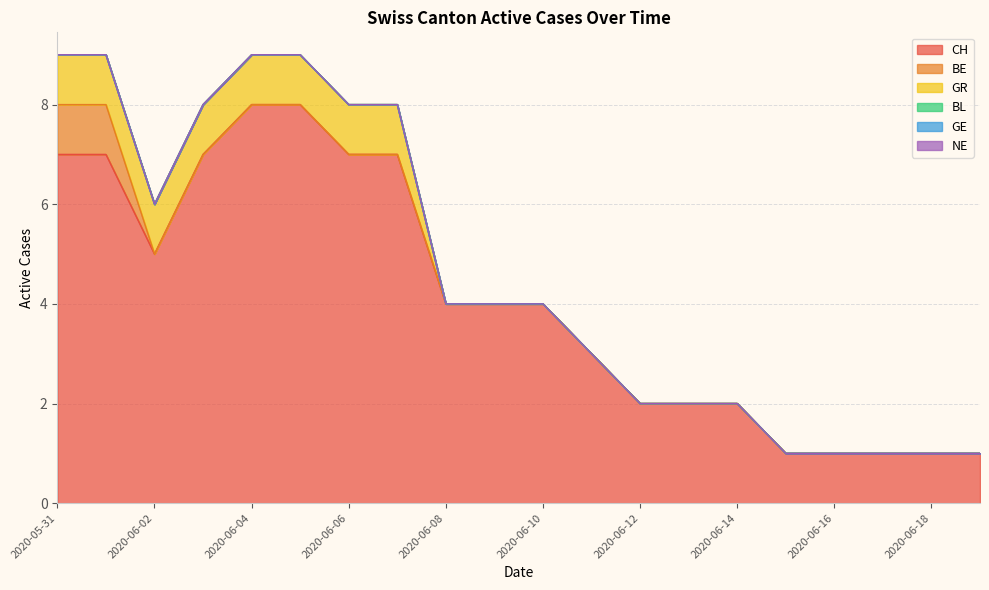

Reading right to left, extract all data points from this chart.

CH: 1	1	1	1	1	2	2	2	3	4	4	4	7	7	8	8	7	5	7	7
BE: 0	0	0	0	0	0	0	0	0	0	0	0	0	0	0	0	0	0	1	1
GR: 0	0	0	0	0	0	0	0	0	0	0	0	1	1	1	1	1	1	1	1
BL: 0	0	0	0	0	0	0	0	0	0	0	0	0	0	0	0	0	0	0	0
GE: 0	0	0	0	0	0	0	0	0	0	0	0	0	0	0	0	0	0	0	0
NE: 0	0	0	0	0	0	0	0	0	0	0	0	0	0	0	0	0	0	0	0